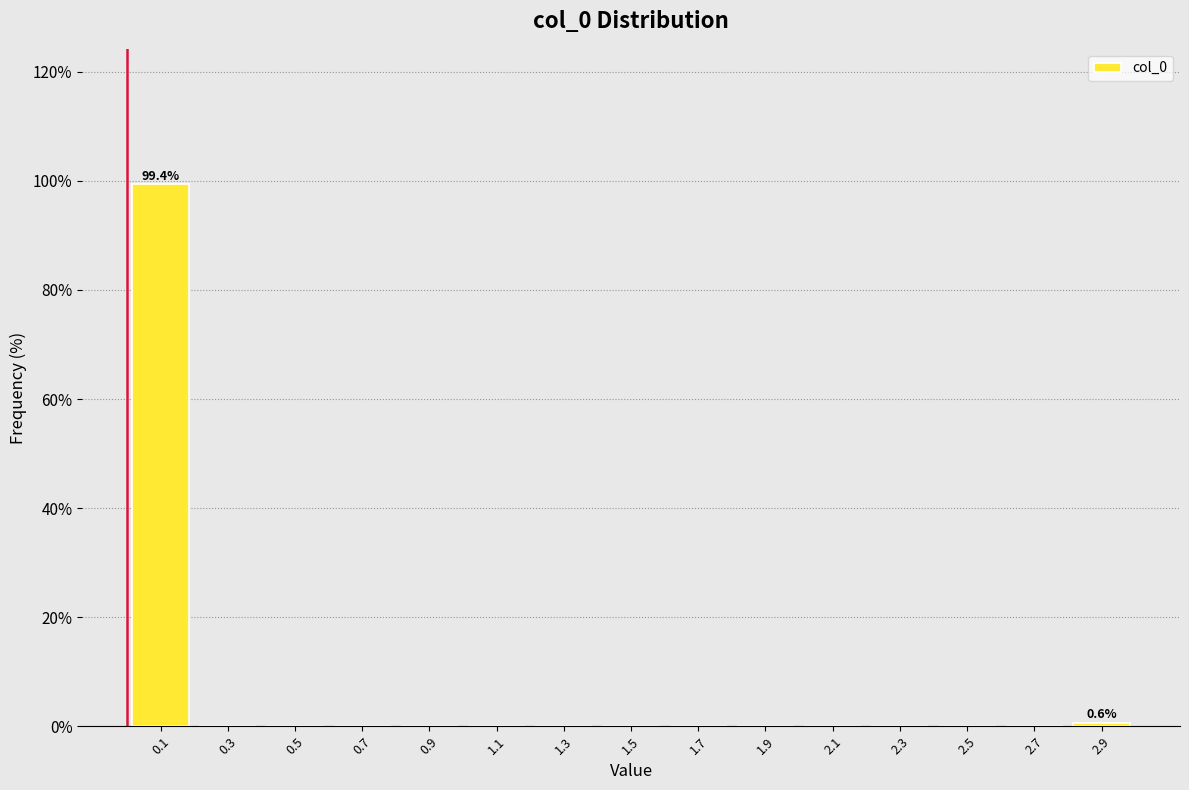

Which range on the x-axis has the tallest bar?

0.0 to 0.2